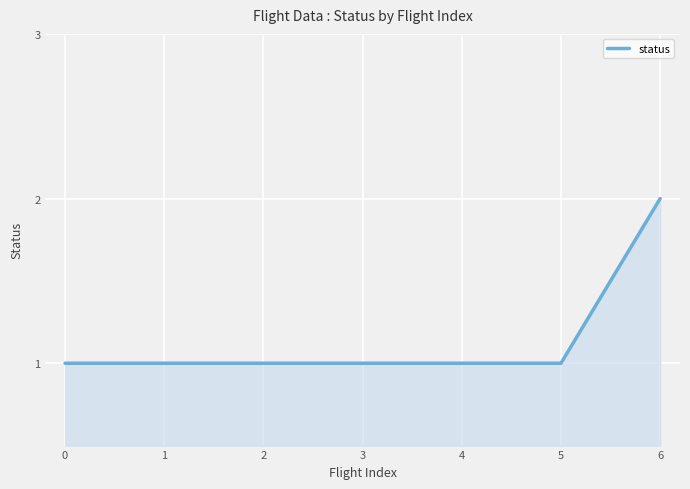

How many lines are shown in the chart?

1